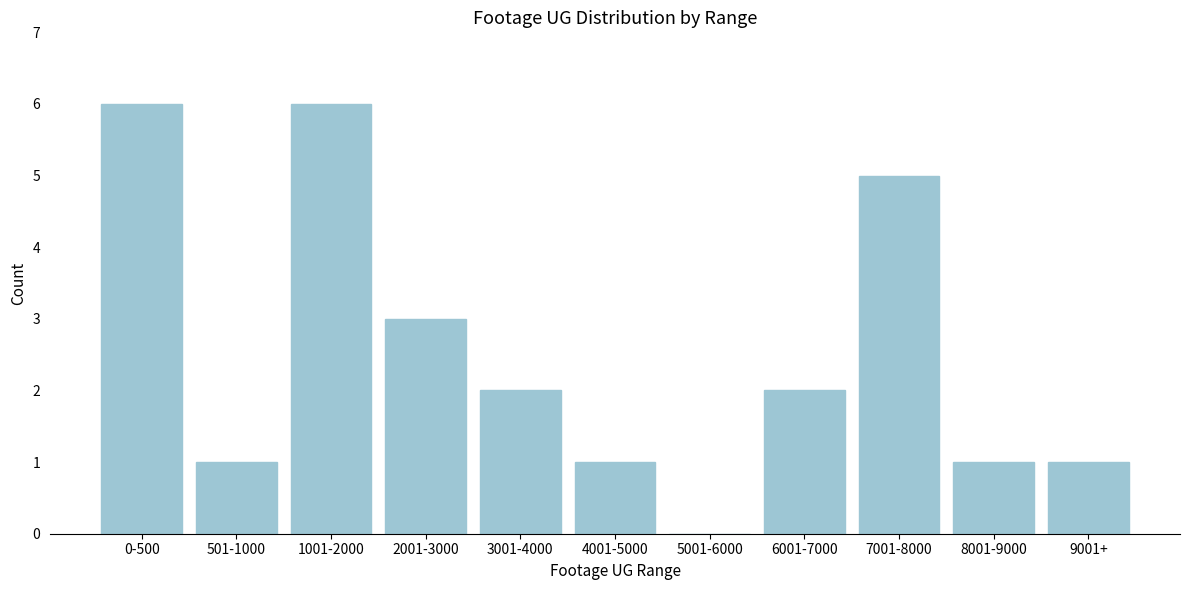

Reading right to left, transcribe all the data shown in this chart.

9001+=1	8001-9000=1	7001-8000=5	6001-7000=2	5001-6000=0	4001-5000=1	3001-4000=2	2001-3000=3	1001-2000=6	501-1000=1	0-500=6